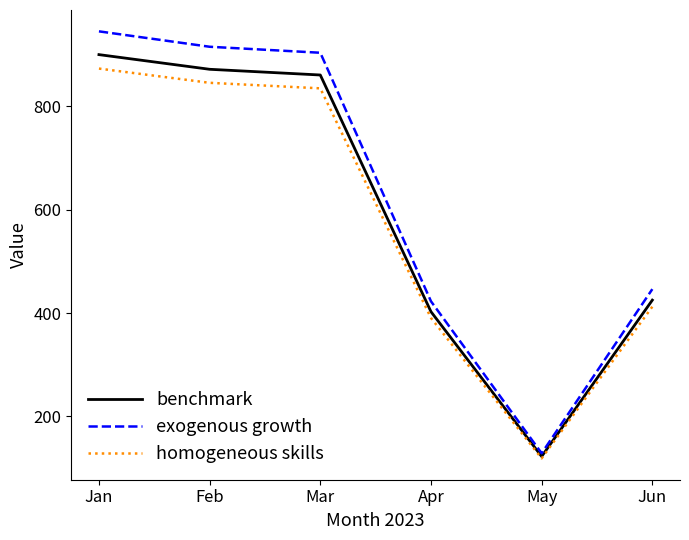

Which series has the widest spread of values?

exogenous growth